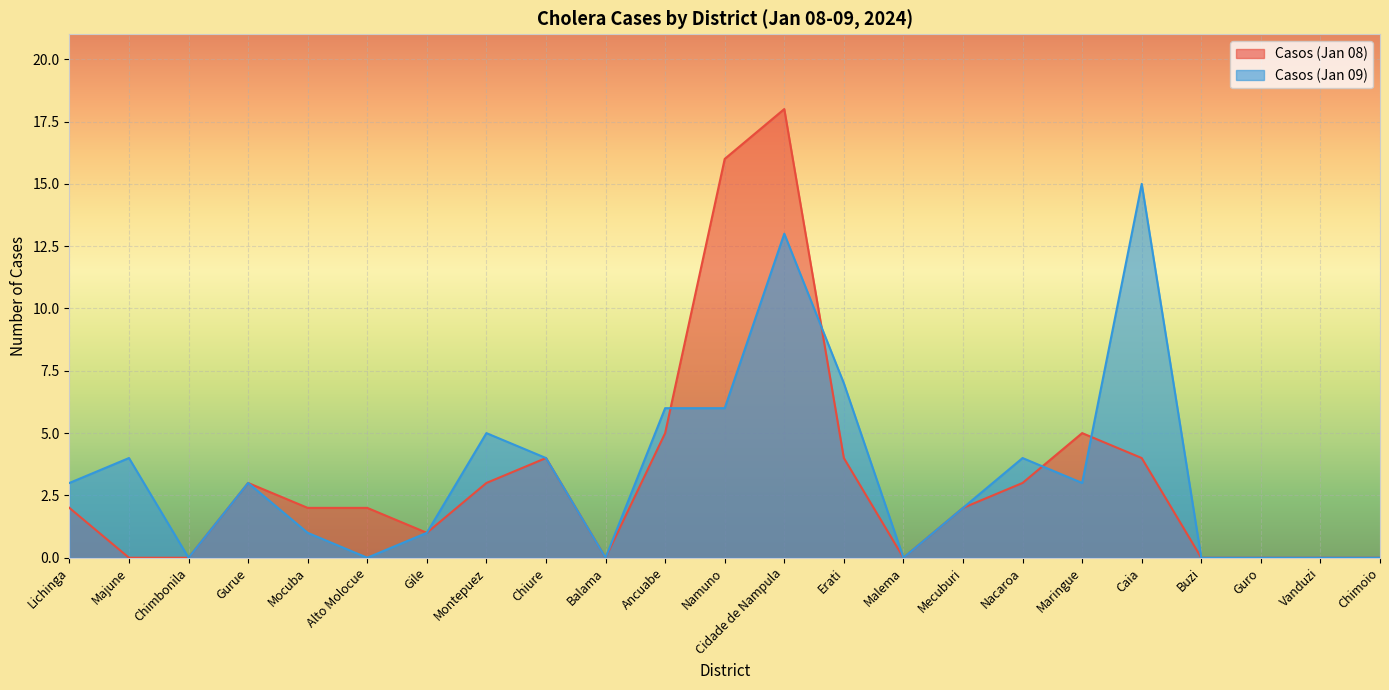

The value of Casos (Jan 09) at Nacaroa is 7. True or false?

False